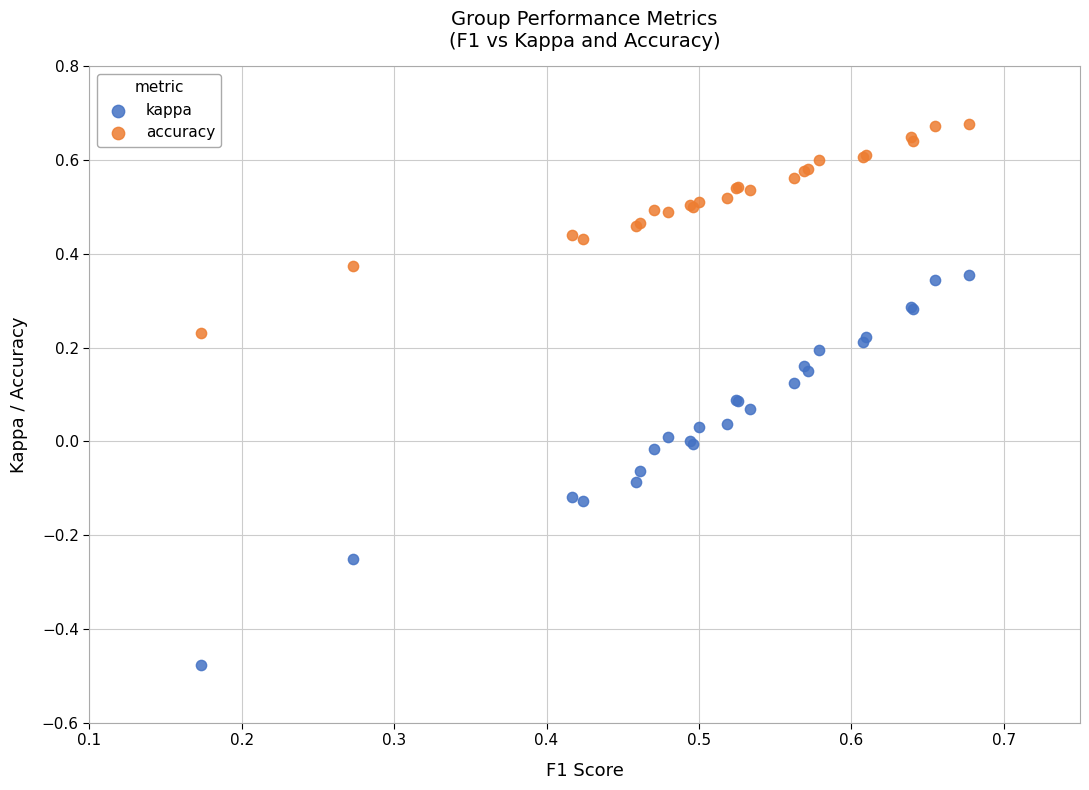

Which series has the largest Y range (max minus min)?

kappa